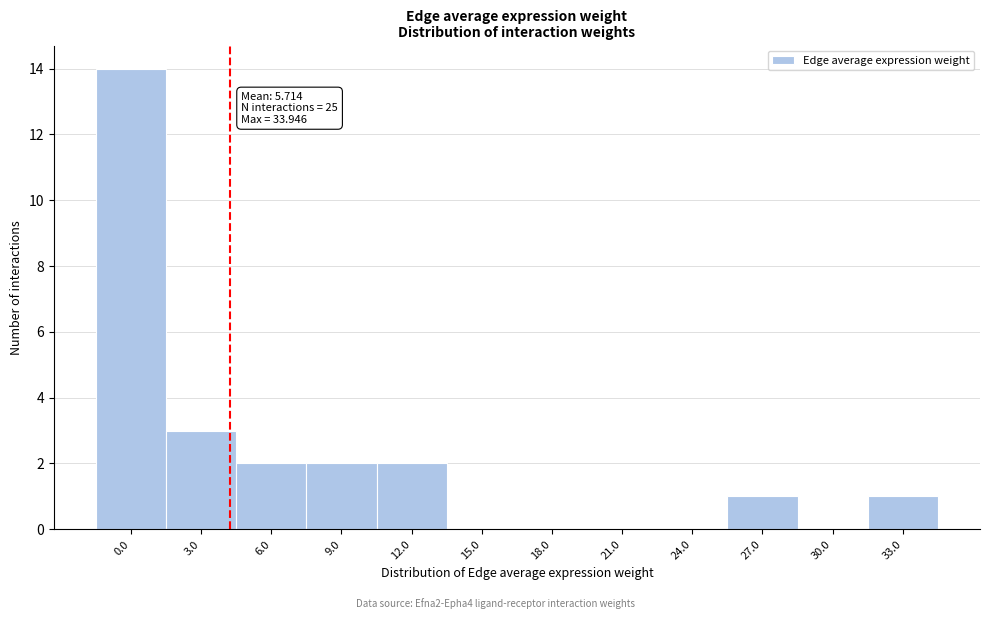

Reading left to right, extract all data points from this chart.

0.0=14	3.0=3	6.0=2	9.0=2	12.0=2	15.0=0	18.0=0	21.0=0	24.0=0	27.0=1	30.0=0	33.0=1